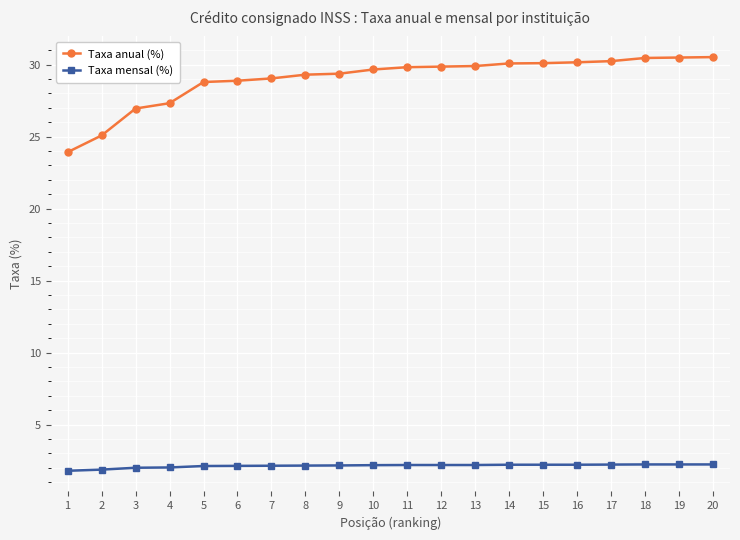

Does the chart display data point markers on the line(s)?

Yes